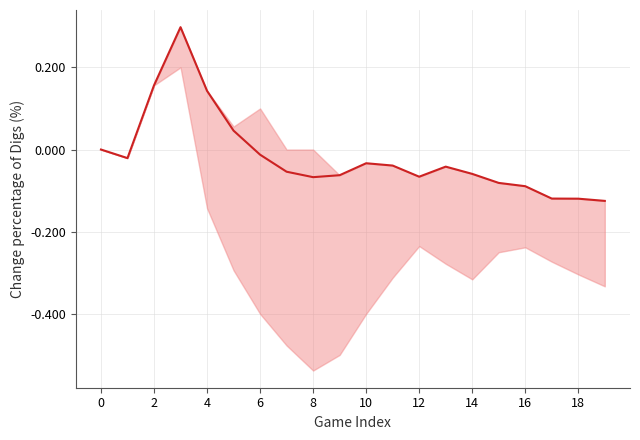

Reading left to right, what are all the values shown in this chart?

0.0	-0.0	0.2	0.3	0.1	0.0	-0.0	-0.1	-0.1	-0.1	-0.0	-0.0	-0.1	-0.0	-0.1	-0.1	-0.1	-0.1	-0.1	-0.1